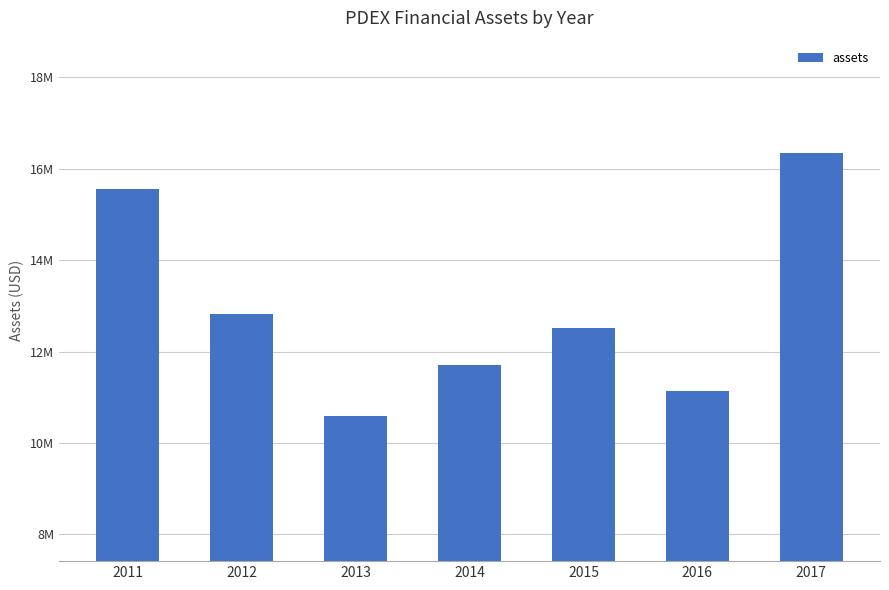

What is the minimum value shown in the chart?

10595000